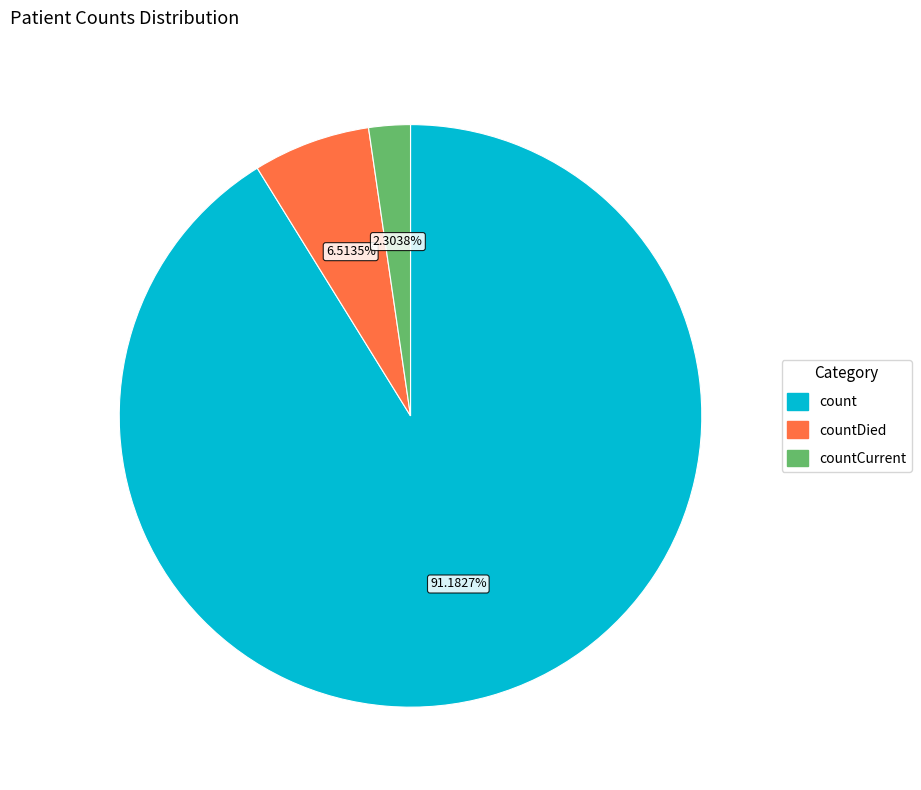

To the nearest percent, what is the difference between the largest and smallest slice percentages?

89%